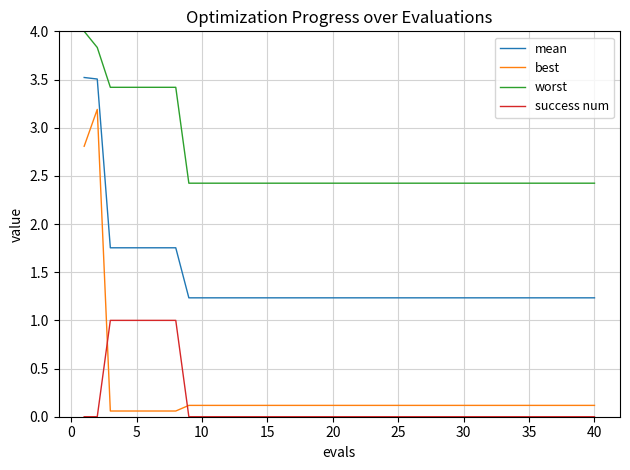

Which series has the largest range (max minus min)?

best